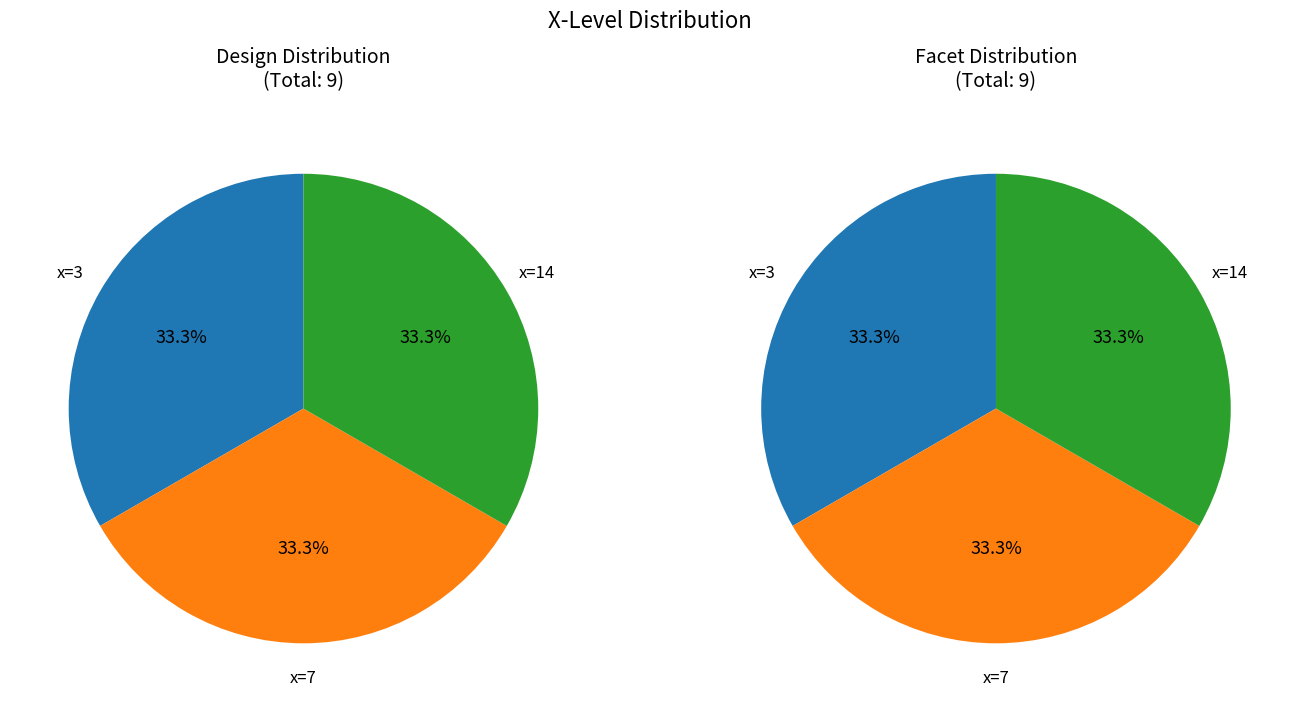

Which category has the smallest portion of the pie?

14